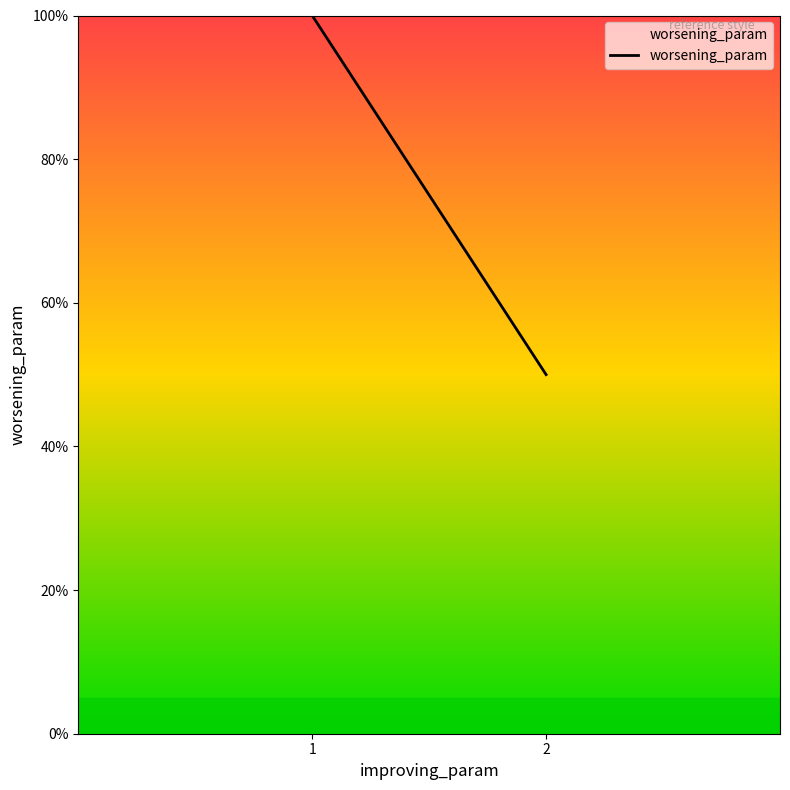

What is the maximum value shown in the chart?

100